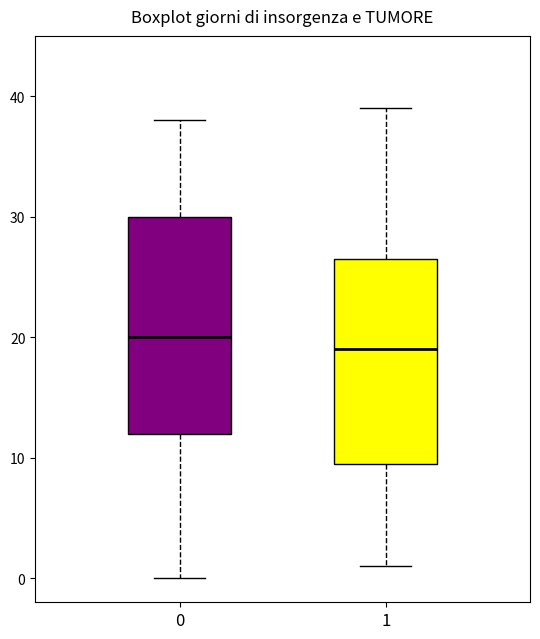

Reading left to right, read every box against the y-axis: the position of its median line, the range the box covers, and the ends of its whiskers. The values are not printed on the chart, so give them approximately, as read against the axis.

0: median 20, box 12 to 30, whiskers 0 to 38
1: median 19, box 10 to 27, whiskers 1 to 39